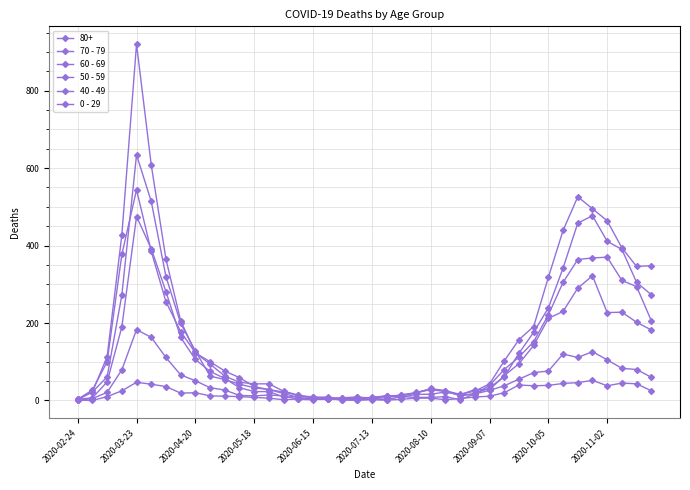

Count the number of data series in this chart.

6